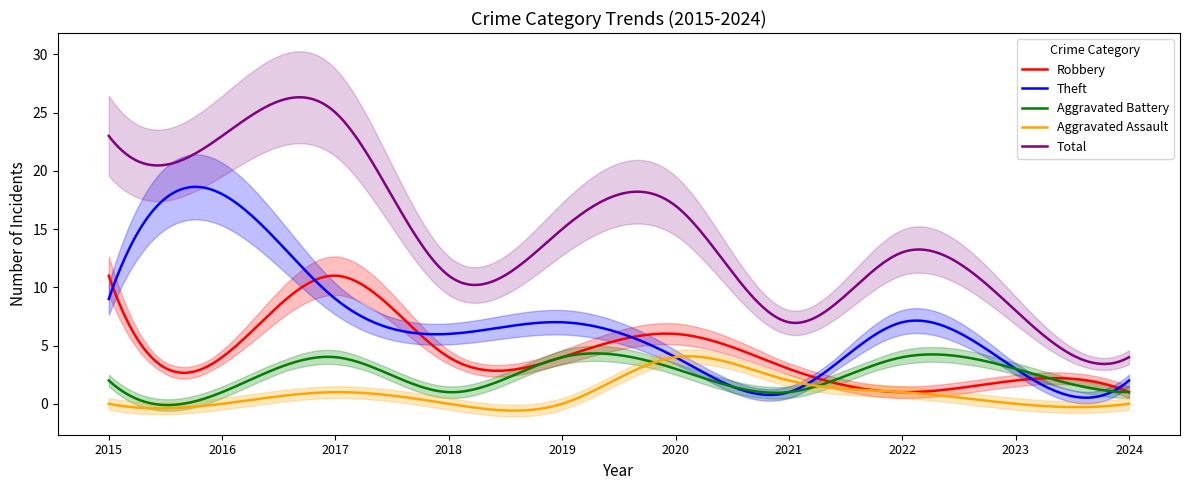

What is the difference between the highest and lowest values at 2021?

6